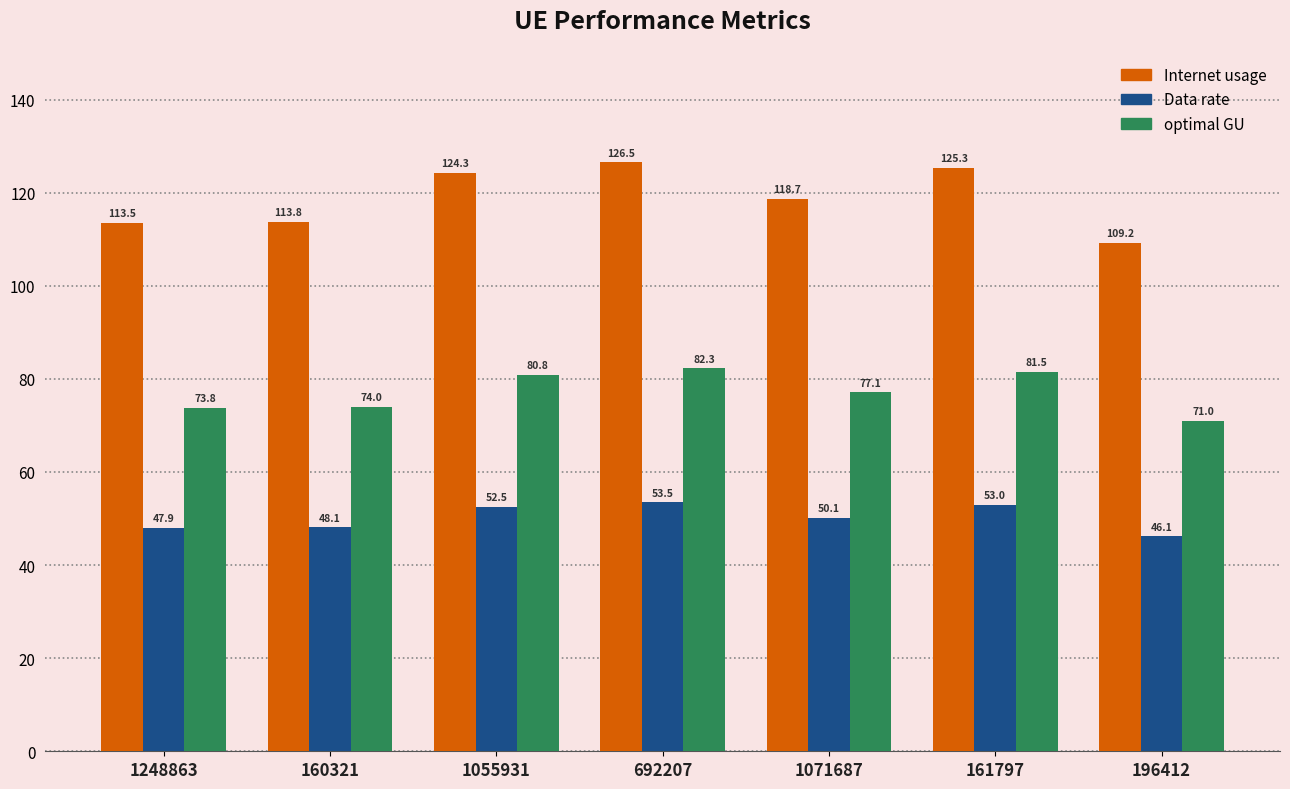

Rank the series by their maximum value, from highest to lowest.

Internet usage, optimal GU, Data rate